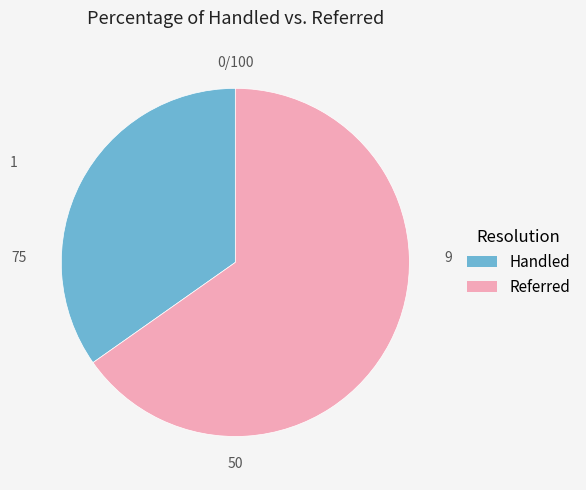

Does any single category account for the majority?

Yes